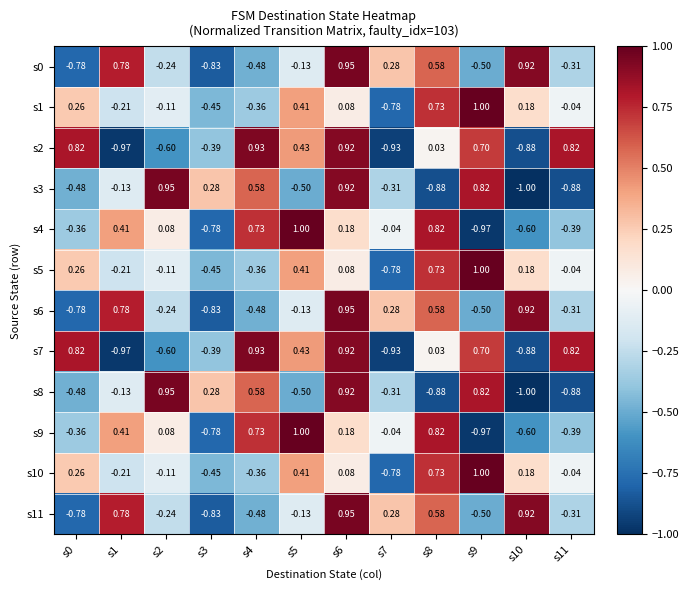

Is the value of s2 at s2 greater than the value of s3 at s1?

No